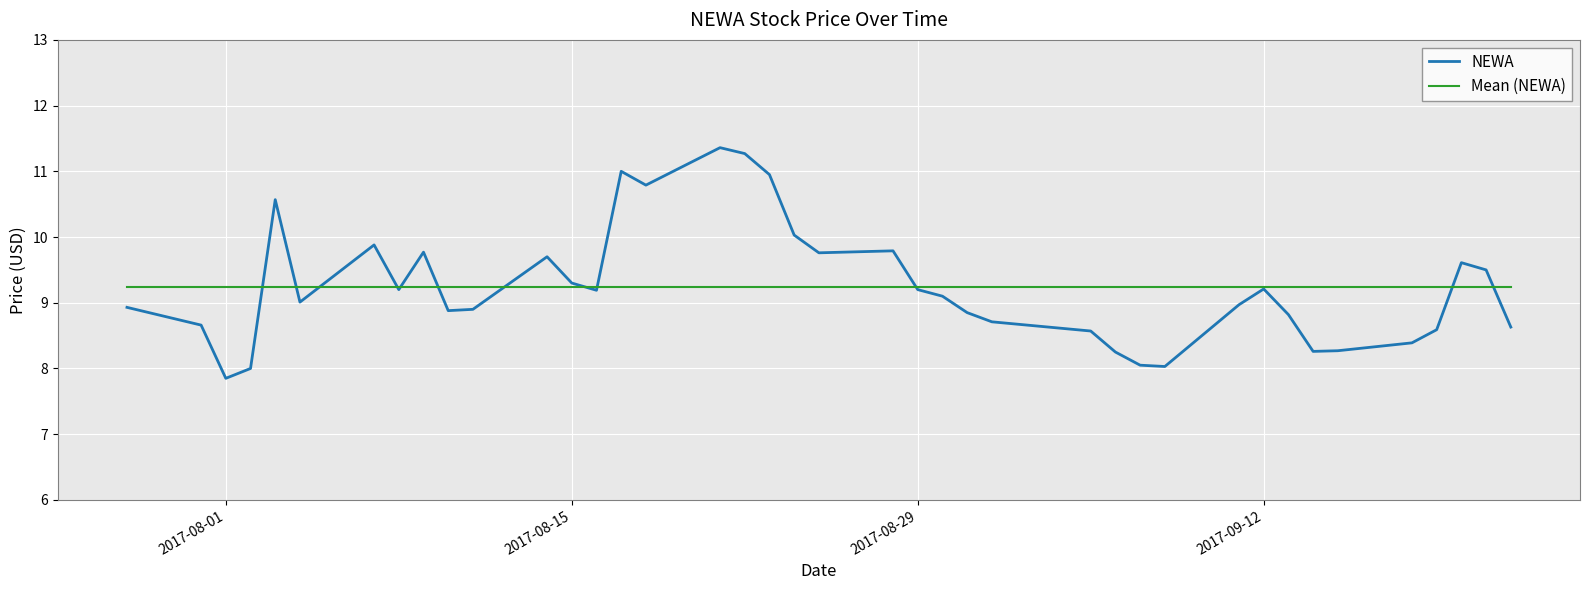

Rank the series by their maximum value, from highest to lowest.

NEWA, Mean (NEWA)